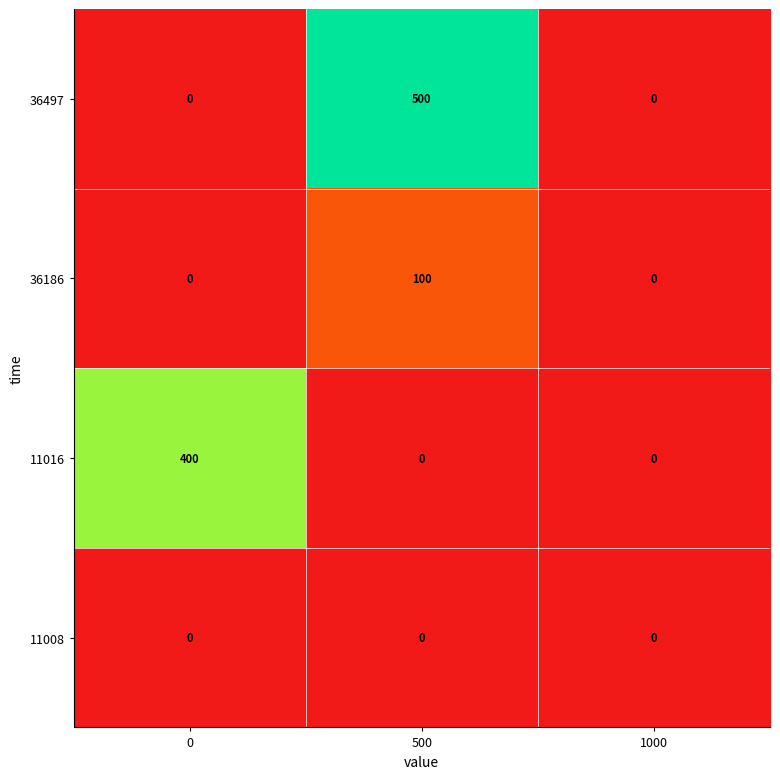

At how many categories does at least one series exceed 141?

2